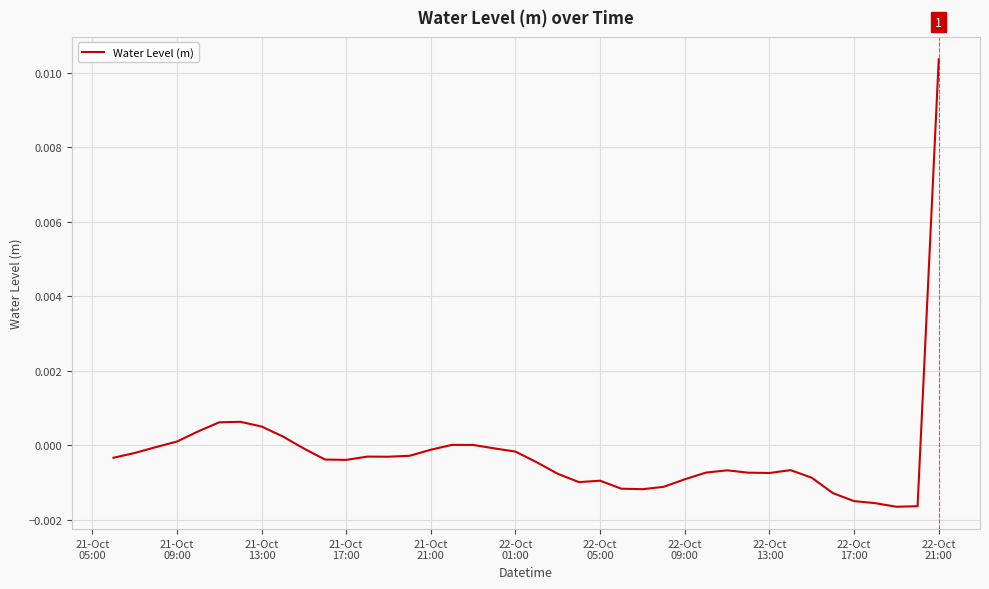

Count the number of categories in the chart.

40